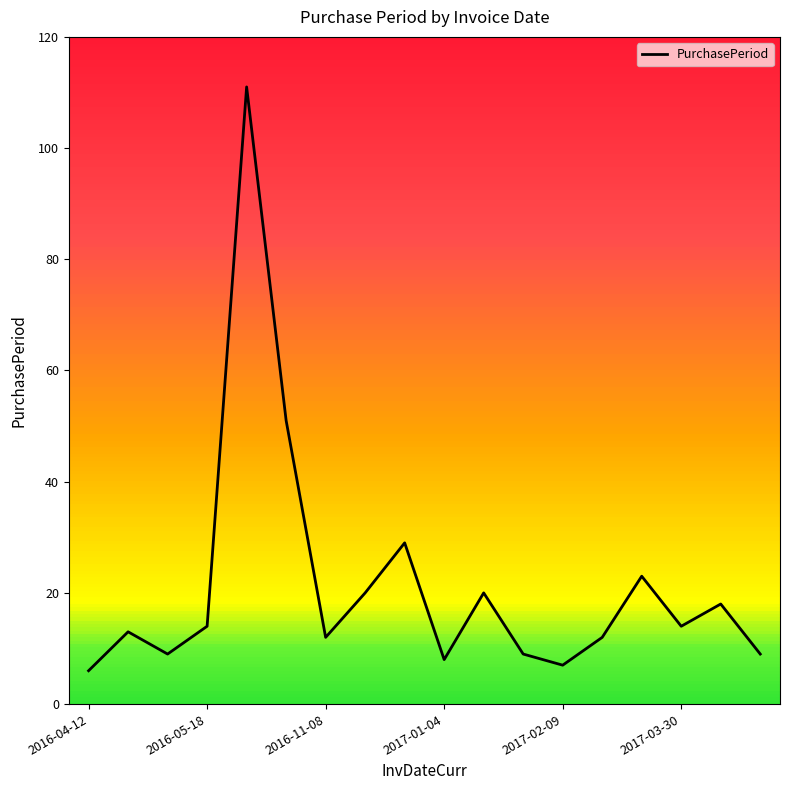

True or false: there are more than 1 points higher than both neighbors.

True